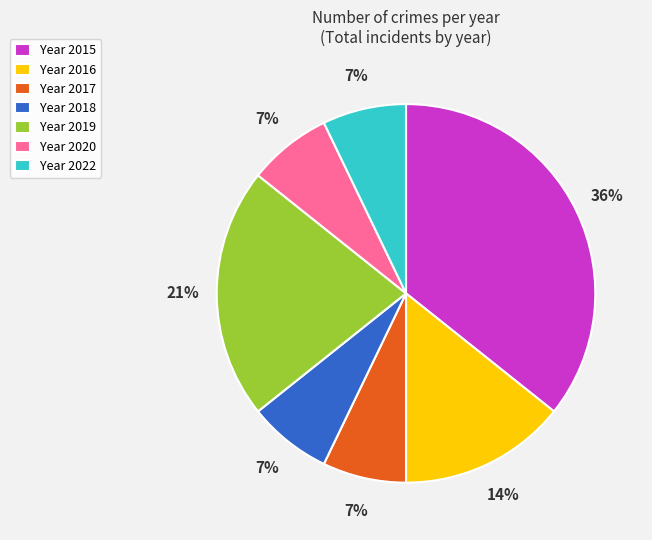

Count the number of slices in the pie.

7